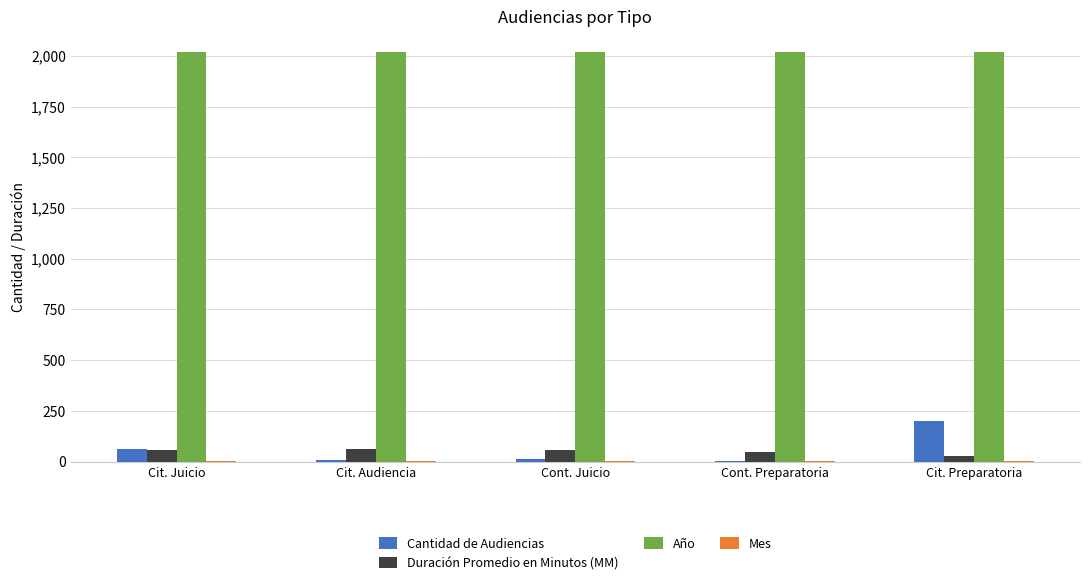

What is the sum of all Duración Promedio en Minutos (MM) values?

252